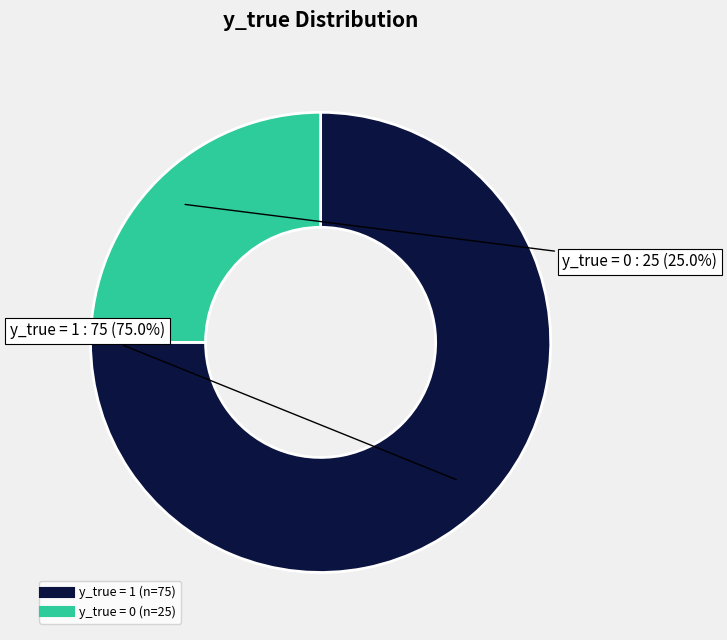

To the nearest percent, what is the average slice percentage?

50%